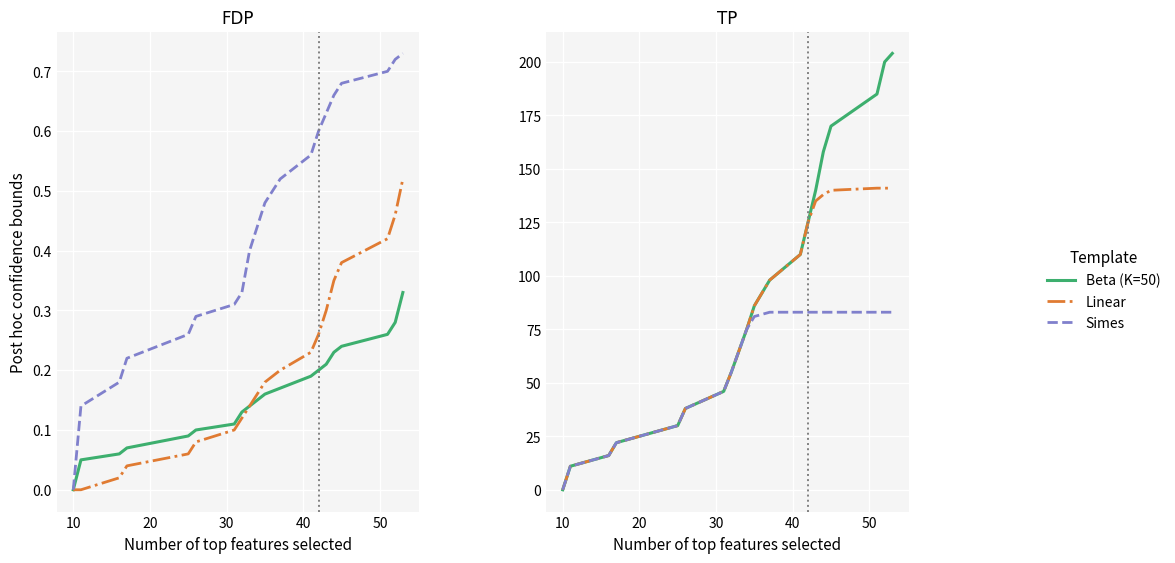

Count the number of categories in the chart.

20